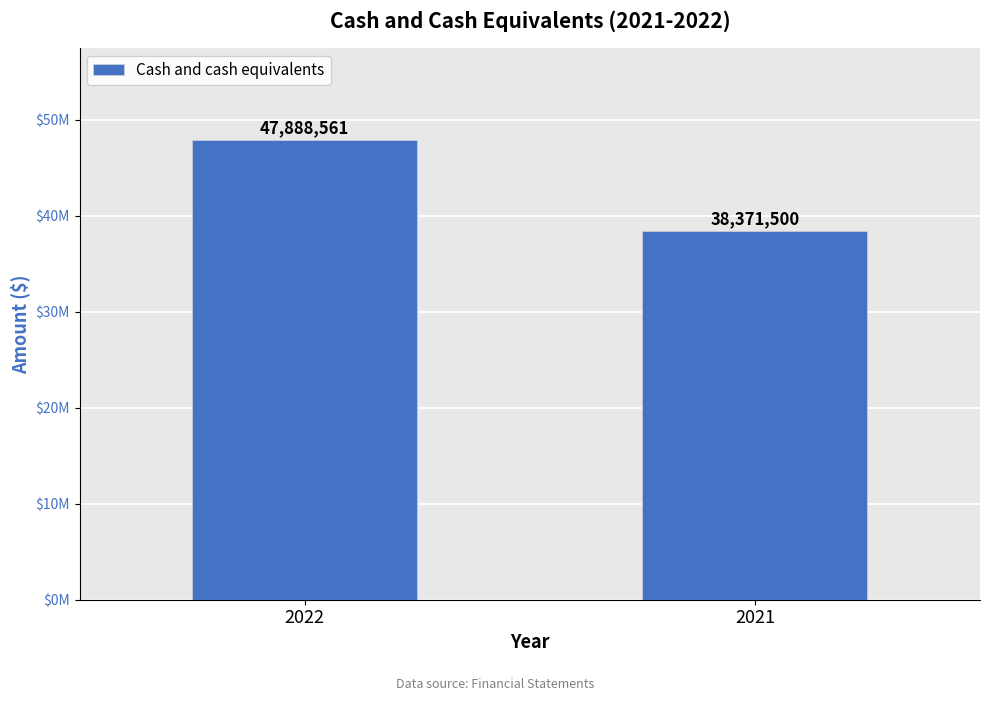

Count the values in the range 38371500 to 47888561.

2